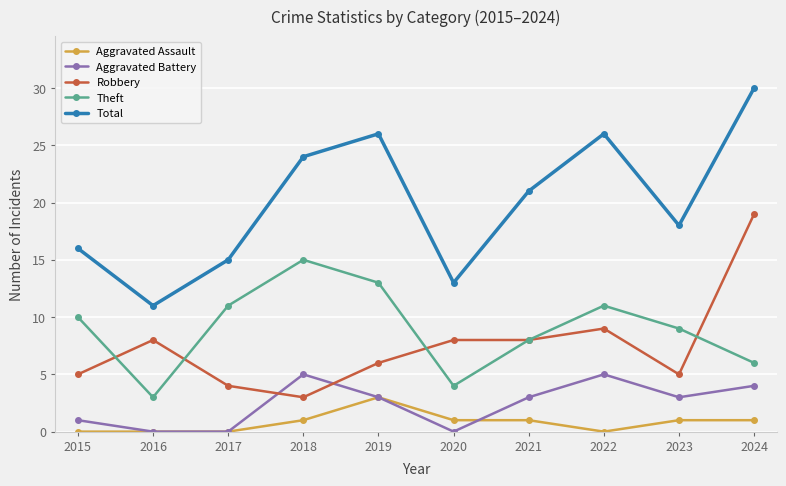

Reading left to right, what are all the values shown in this chart?

Aggravated Assault: 2015=0	2016=0	2017=0	2018=1	2019=3	2020=1	2021=1	2022=0	2023=1	2024=1
Aggravated Battery: 2015=1	2016=0	2017=0	2018=5	2019=3	2020=0	2021=3	2022=5	2023=3	2024=4
Robbery: 2015=5	2016=8	2017=4	2018=3	2019=6	2020=8	2021=8	2022=9	2023=5	2024=19
Theft: 2015=10	2016=3	2017=11	2018=15	2019=13	2020=4	2021=8	2022=11	2023=9	2024=6
Total: 2015=16	2016=11	2017=15	2018=24	2019=26	2020=13	2021=21	2022=26	2023=18	2024=30